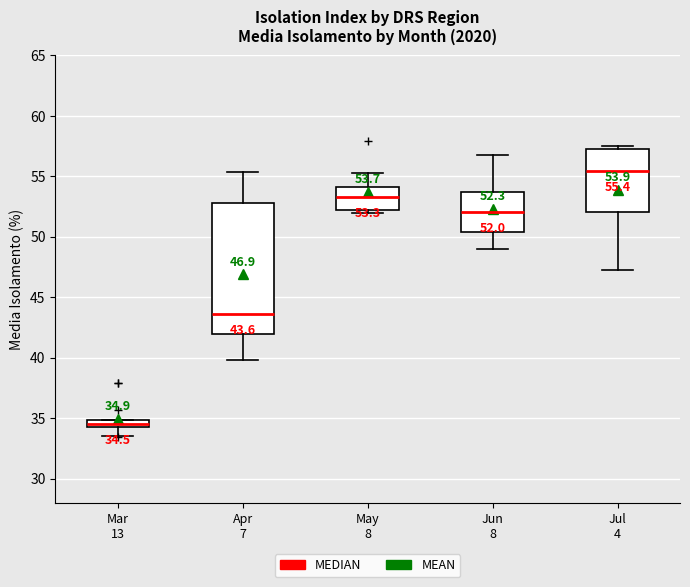

Which box is the tallest, from its lower edge to its upper edge?

Apr 7